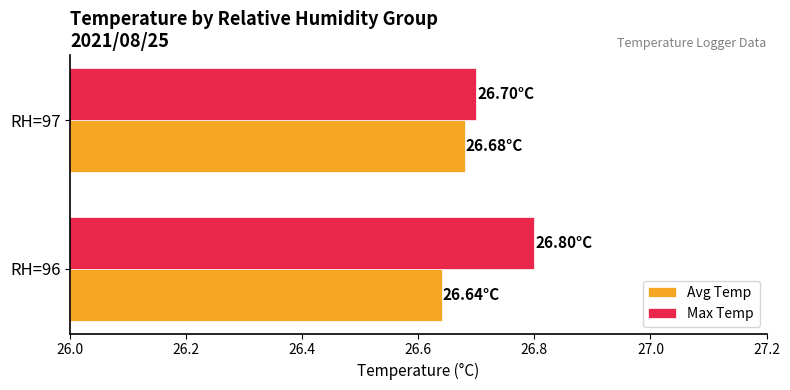

Is the value of Max Temp at RH=96 greater than the value of Avg Temp at RH=97?

Yes